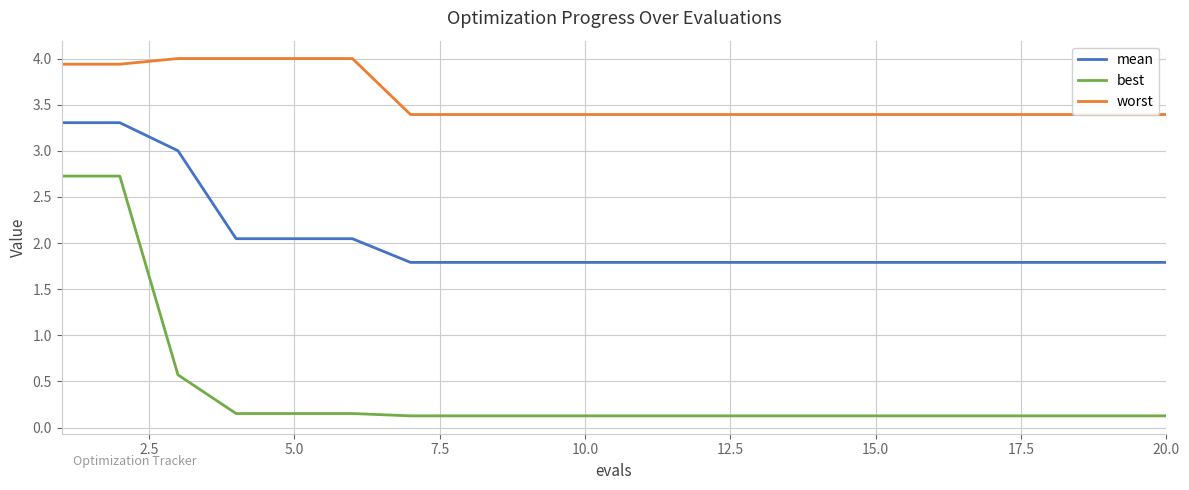

Rank the series by their average value, from highest to lowest.

worst, mean, best